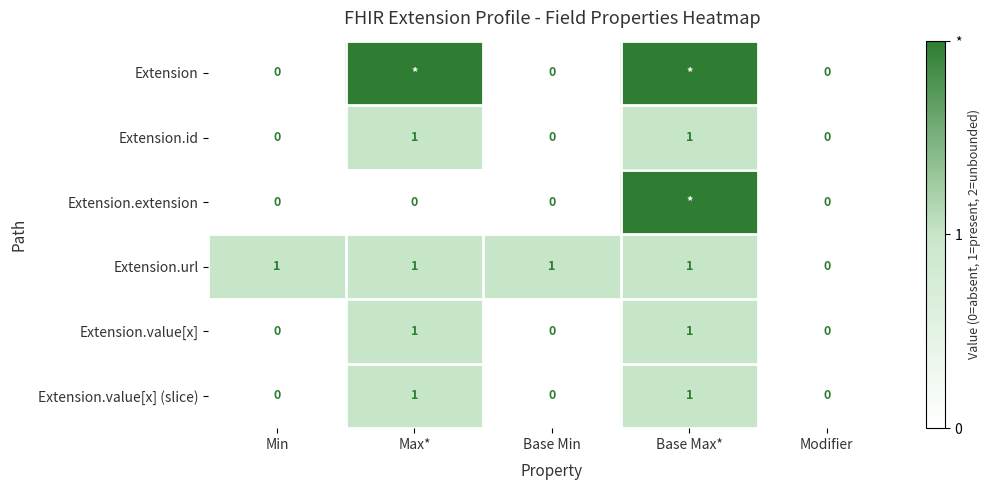

Is the value of Extension.value[x] (slice) at Min greater than the value of Extension.url at Base Min?

No